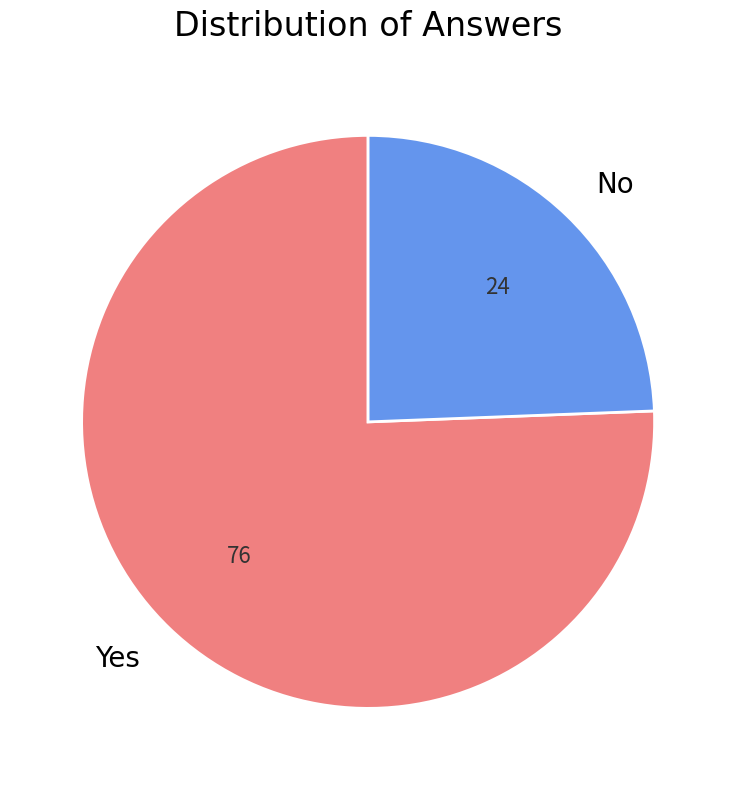

How many segments does this pie chart have?

2